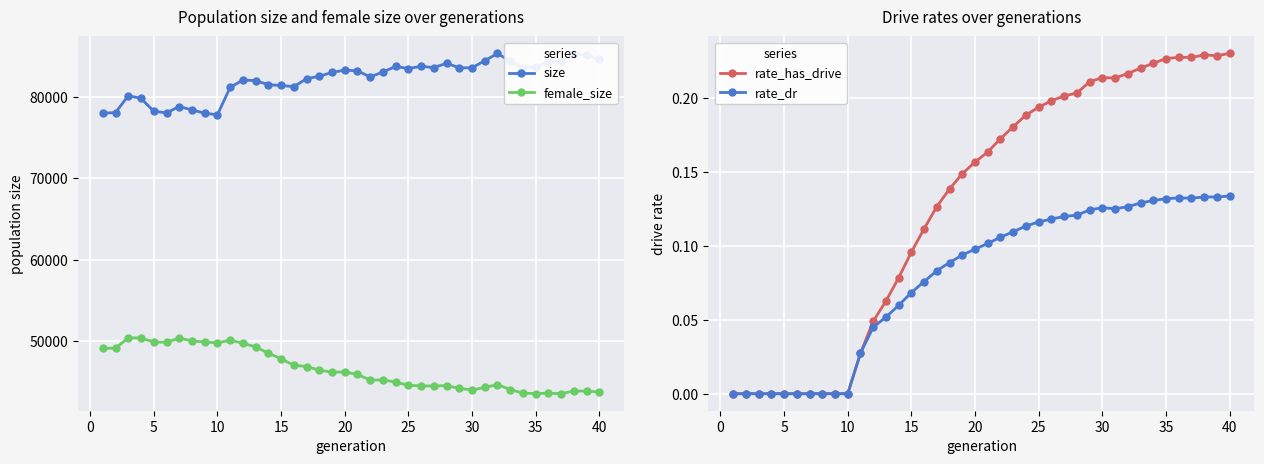

Reading left to right, list all the values displayed in this chart.

size: 78006.0	78084.0	80163.0	79823.0	78245.0	78045.0	78825.0	78406.0	78009.0	77804.0	81181.0	82085.0	82008.0	81513.0	81411.0	81270.0	82243.0	82546.0	83021.0	83296.0	83208.0	82466.0	83069.0	83750.0	83498.0	83769.0	83609.0	84147.0	83582.0	83589.0	84458.0	85350.0	84393.0	83613.0	83709.0	84248.0	84478.0	85270.0	85153.0	84612.0
female_size: 49088.0	49127.0	50379.0	50368.0	49872.0	49839.0	50348.0	50012.0	49873.0	49766.0	50094.0	49721.0	49269.0	48501.0	47812.0	47012.0	46860.0	46414.0	46172.0	46183.0	45886.0	45194.0	45209.0	44945.0	44551.0	44470.0	44471.0	44505.0	44178.0	43971.0	44282.0	44638.0	44024.0	43587.0	43532.0	43581.0	43515.0	43855.0	43828.0	43720.0
rate_has_drive: 0.0	0.0	0.0	0.0	0.0	0.0	0.0	0.0	0.0	0.0	0.0	0.0	0.1	0.1	0.1	0.1	0.1	0.1	0.1	0.2	0.2	0.2	0.2	0.2	0.2	0.2	0.2	0.2	0.2	0.2	0.2	0.2	0.2	0.2	0.2	0.2	0.2	0.2	0.2	0.2
rate_dr: 0.0	0.0	0.0	0.0	0.0	0.0	0.0	0.0	0.0	0.0	0.0	0.0	0.1	0.1	0.1	0.1	0.1	0.1	0.1	0.1	0.1	0.1	0.1	0.1	0.1	0.1	0.1	0.1	0.1	0.1	0.1	0.1	0.1	0.1	0.1	0.1	0.1	0.1	0.1	0.1